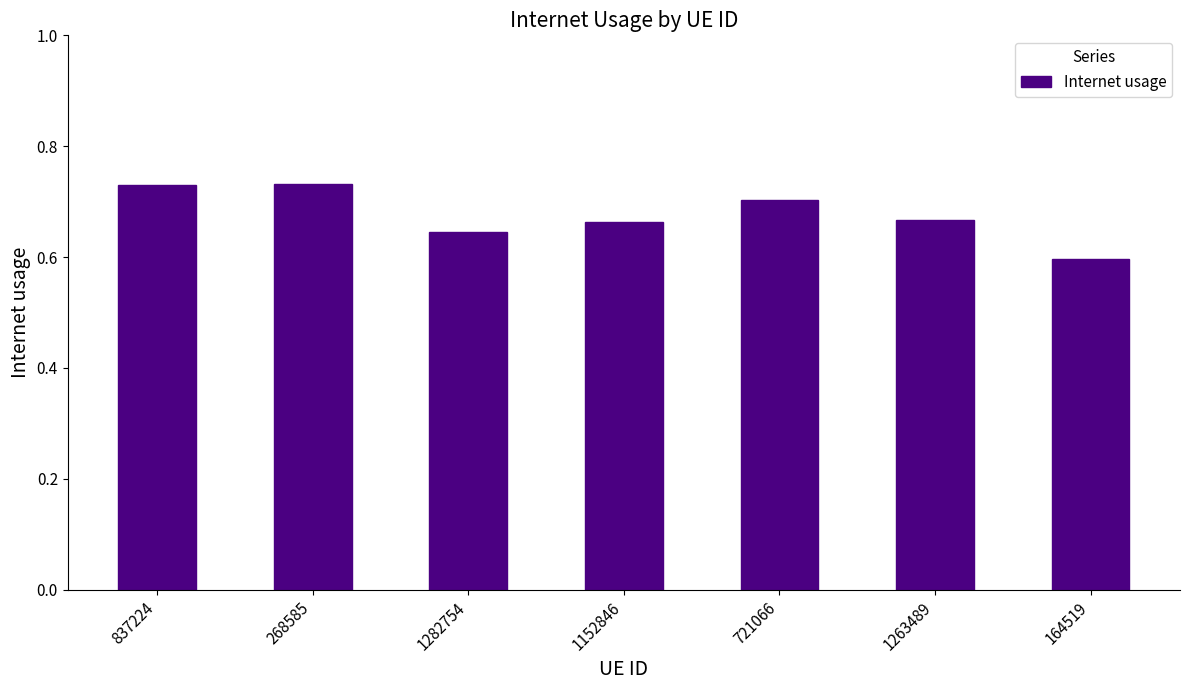

Are the bars horizontal?

No